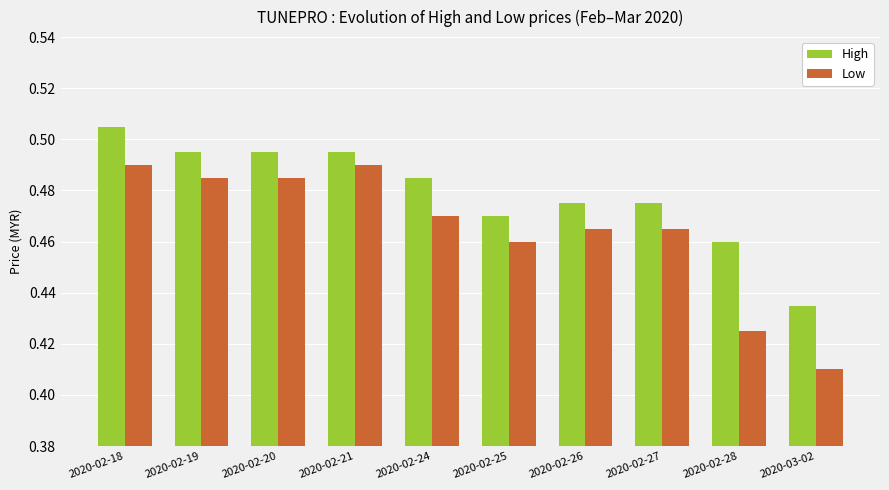

Which series changed the most between 2020-02-18 and 2020-02-20?

High